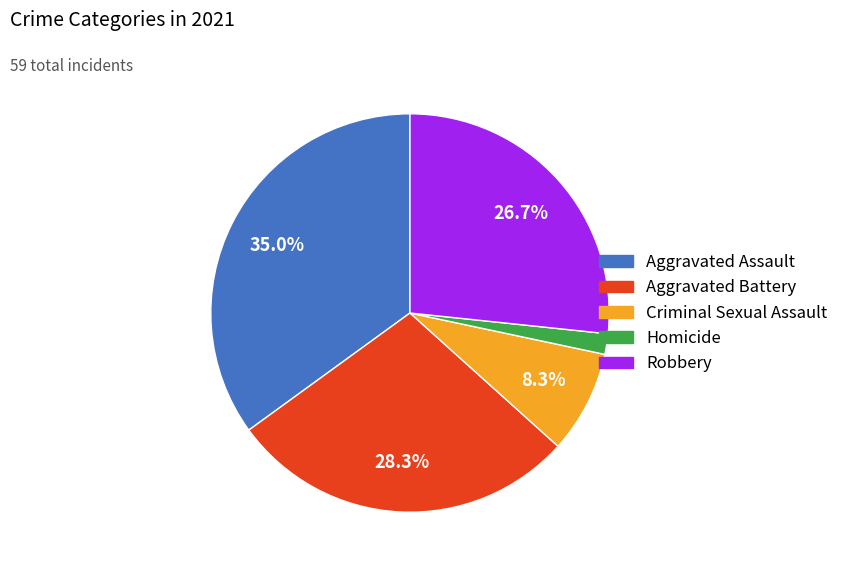

Count the number of slices in the pie.

5